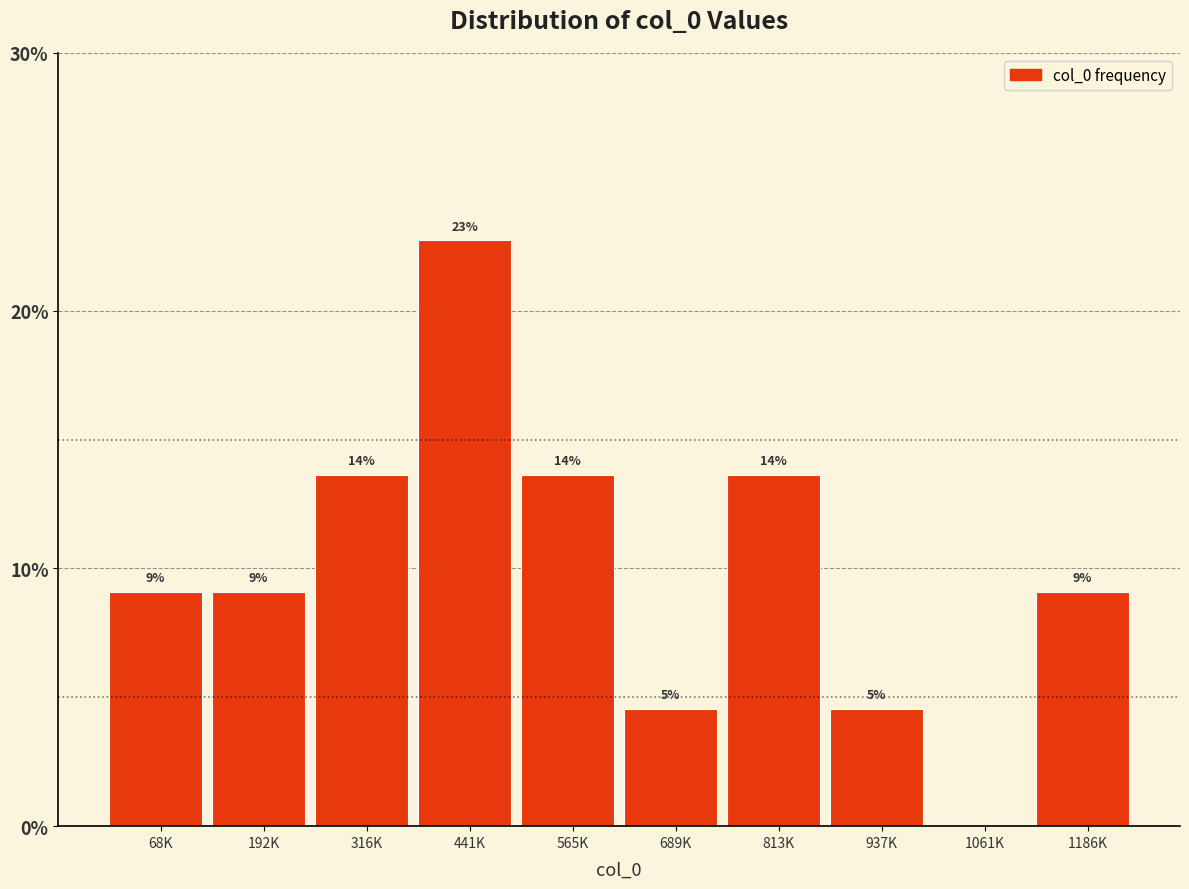

Are the bars horizontal?

No